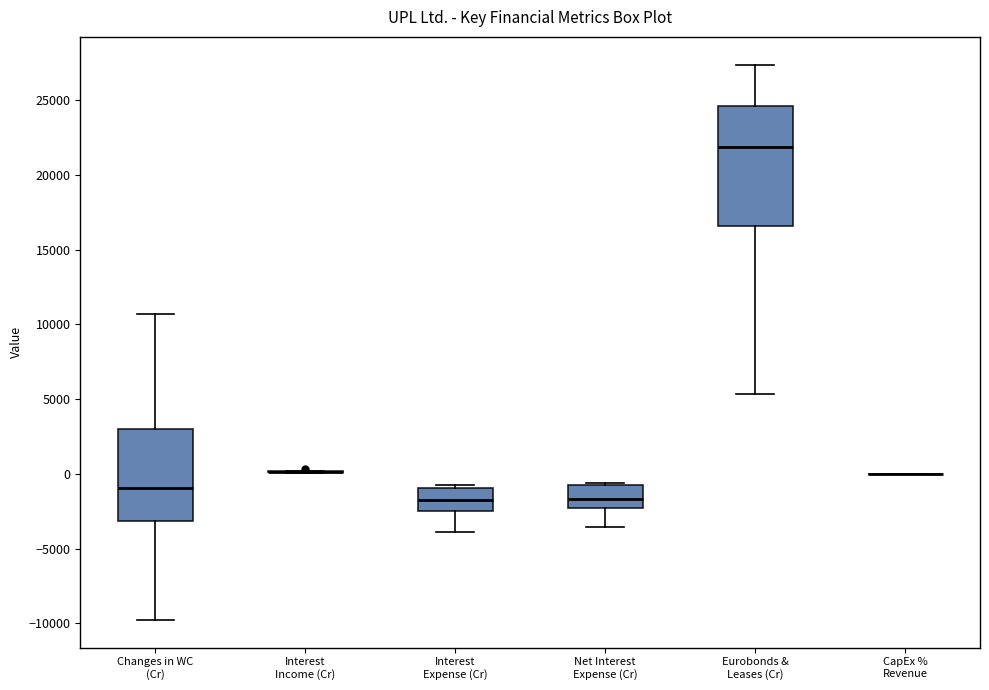

Reading left to right, transcribe this box plot: for each box, give where its median line is, the range the box spans, and where its two whiskers end, as read against the y-axis. The values are not printed on the chart, so give them approximately, as read against the axis.

Changes in WC (Cr): median -1000, box -3000 to 3000, whiskers -10000 to 10500
Interest Income (Cr): box collapsed to a line at 0, whiskers 0 to 0
Interest Expense (Cr): median -2000, box -2500 to -1000, whiskers -4000 to -500
Net Interest Expense (Cr): median -1500, box -2500 to -1000, whiskers -3500 to -500
Eurobonds & Leases (Cr): median 22000, box 16500 to 24500, whiskers 5500 to 27500
CapEx % Revenue: box collapsed to a line at 0, whiskers 0 to 0